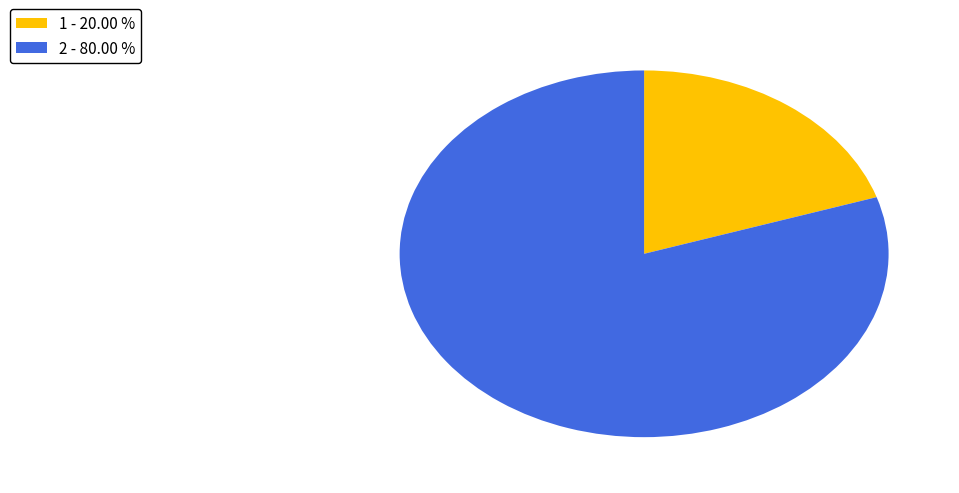

Count the number of slices in the pie.

2